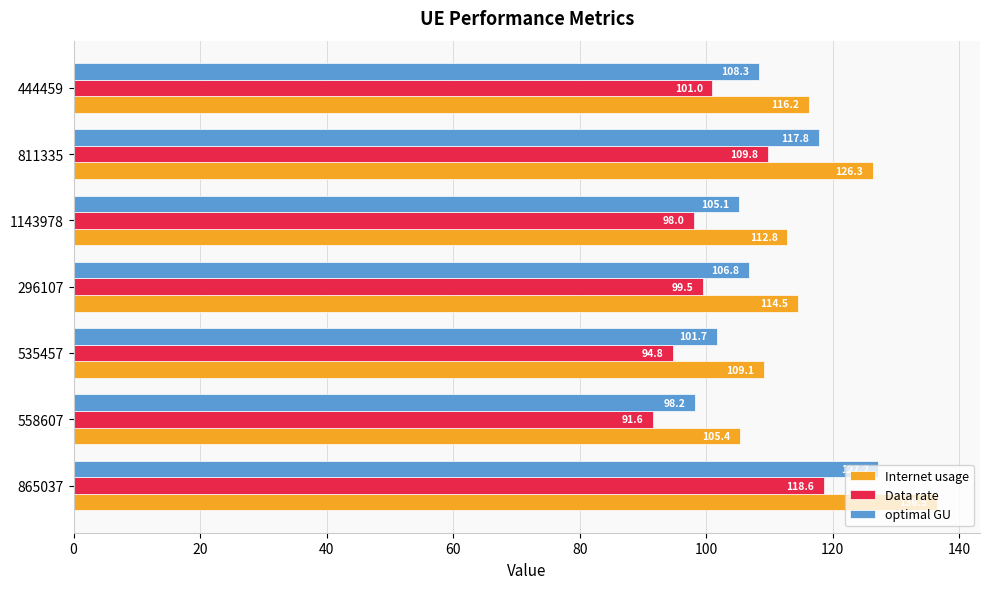

At which label is optimal GU closest to 112?

444459